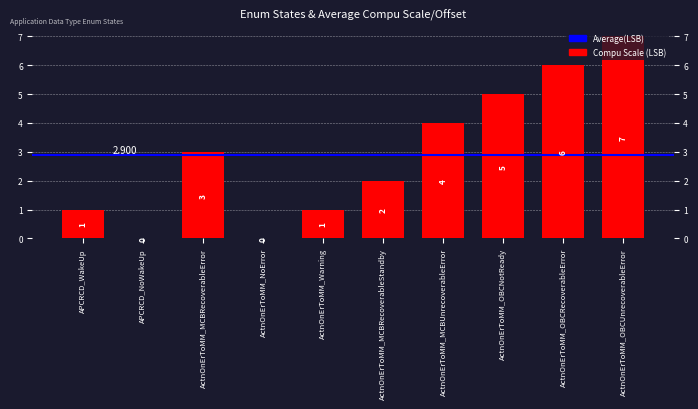

Count the number of categories in the chart.

10